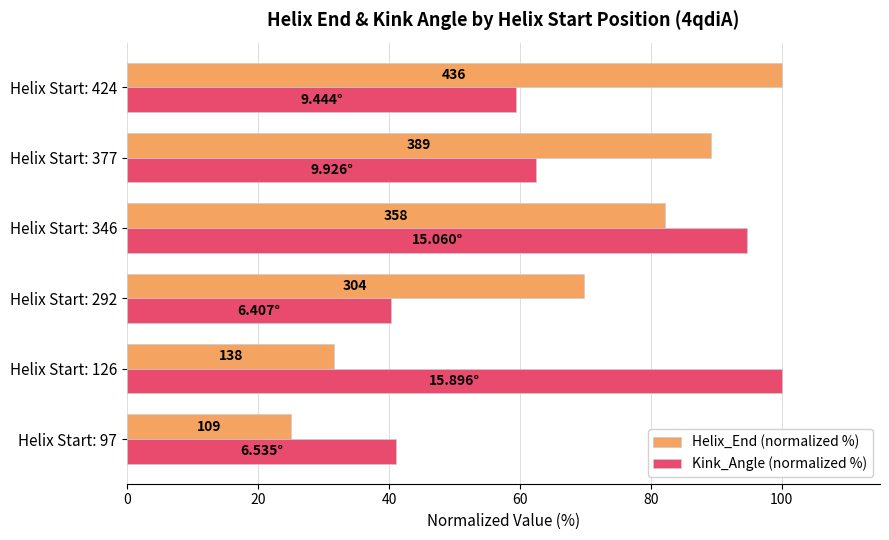

What are all the series names shown in the legend?

Helix_End (normalized %), Kink_Angle (normalized %)